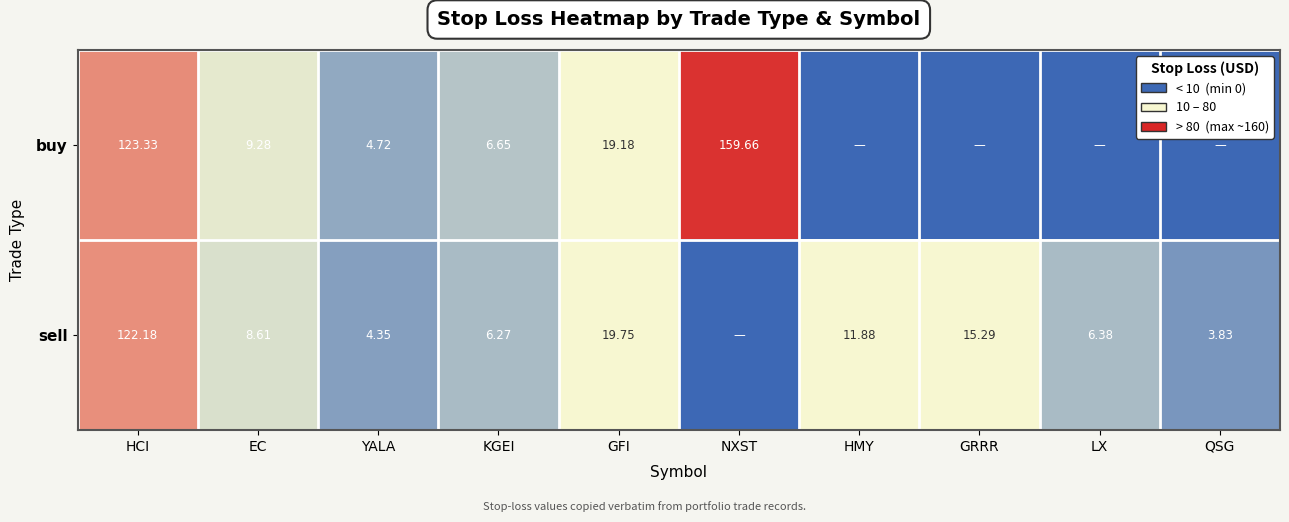

The value of buy at NXST is 159.7. True or false?

True